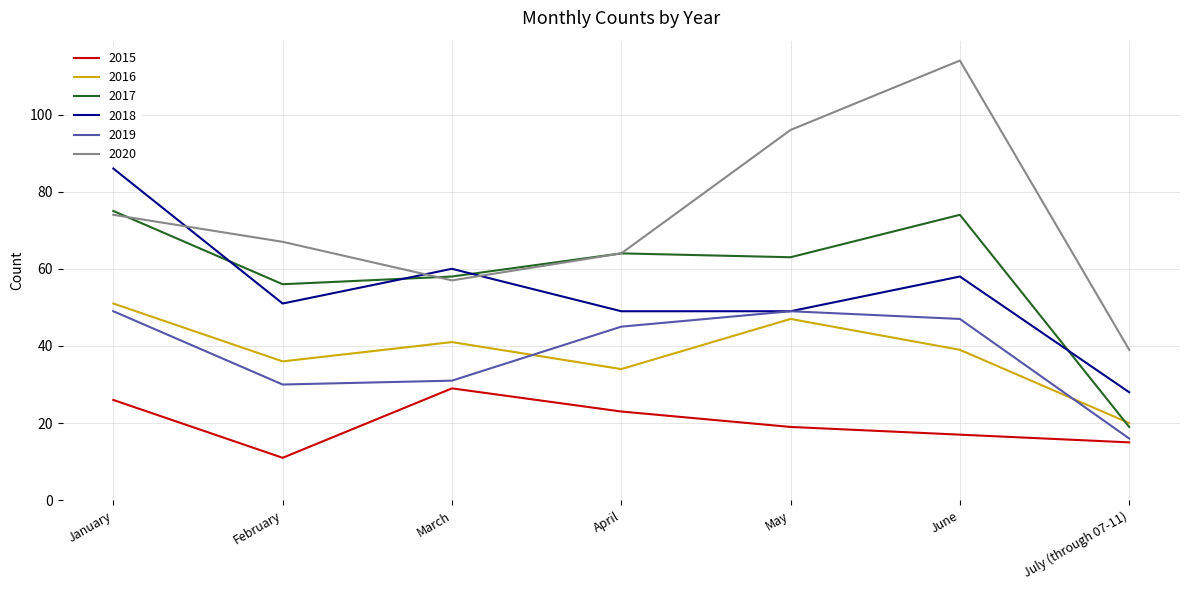

List the series in order of their peak value, lowest first.

2015, 2019, 2016, 2017, 2018, 2020